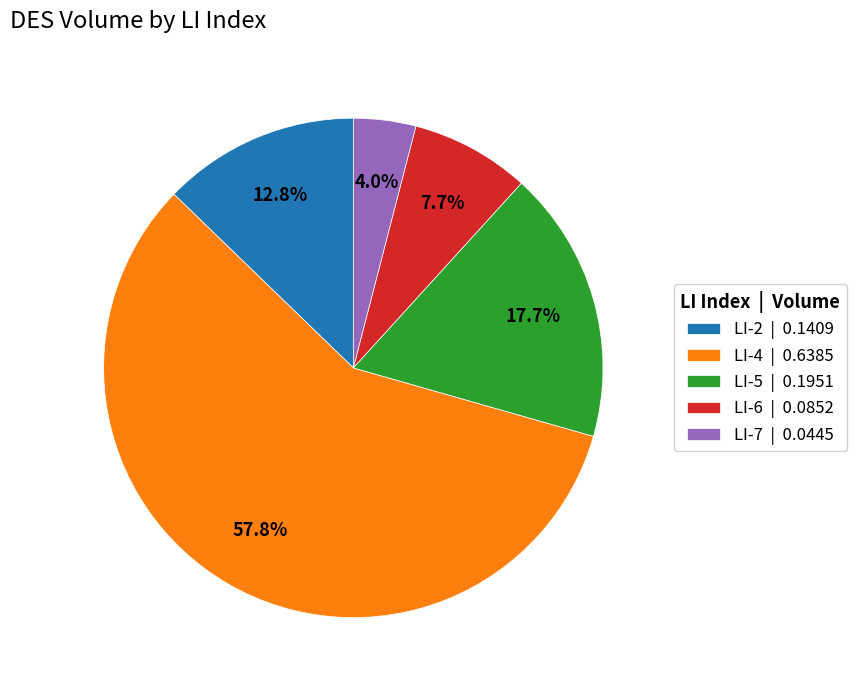

Is it true that LI-2 is 13% of the pie?

True